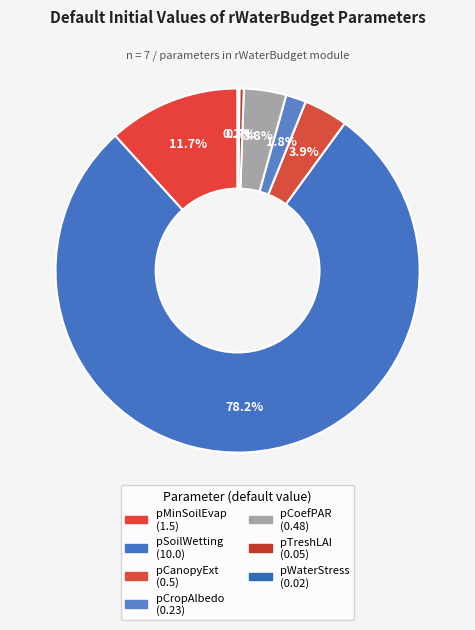

Count the number of slices in the pie.

7